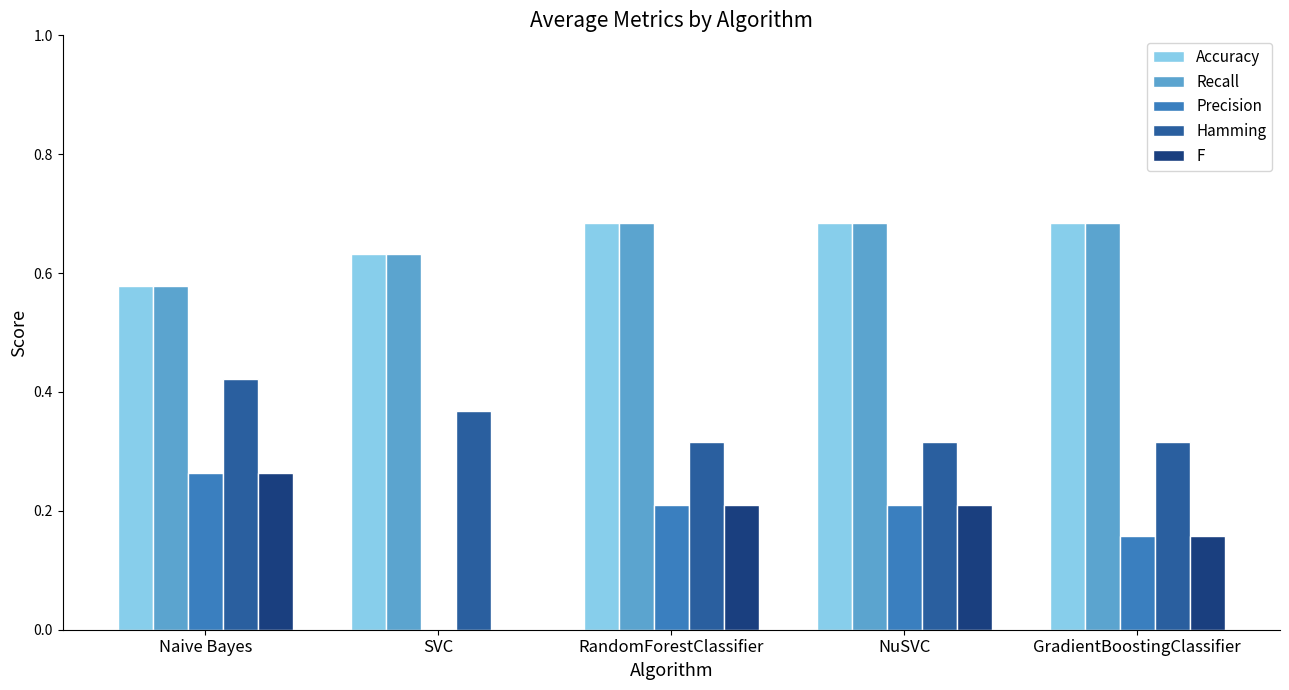

What is the sum of all Hamming values?

1.7